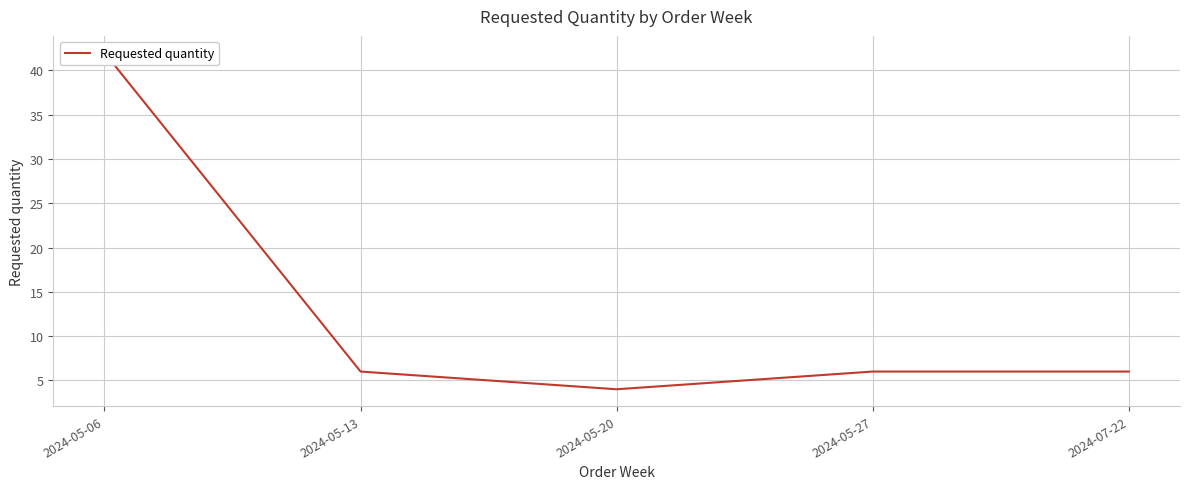

What is the label of the 5th point from the right?

2024-05-06